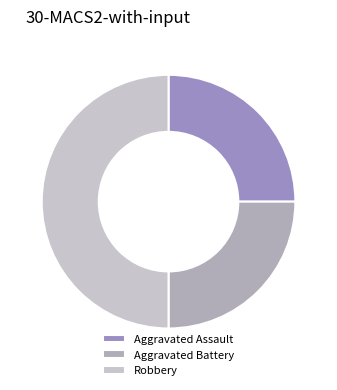

What percentage is the Aggravated Assault slice, to the nearest percent?

25%